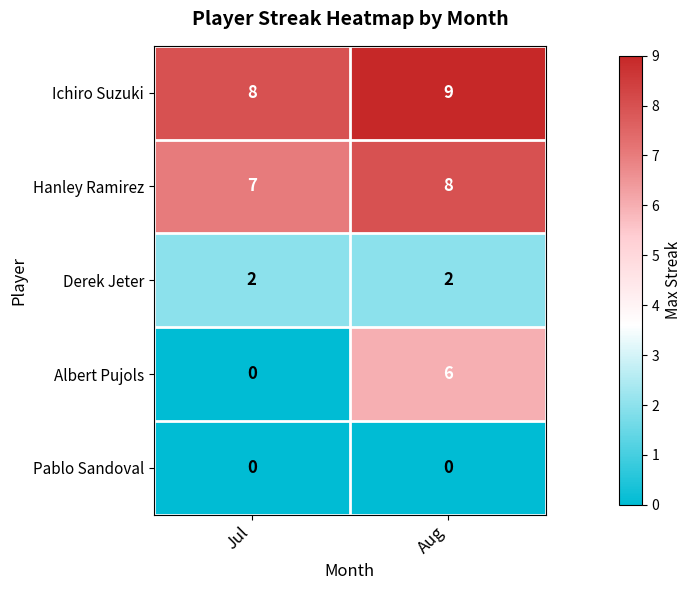

Rank the categories by Hanley Ramirez value from lowest to highest.

Jul, Aug